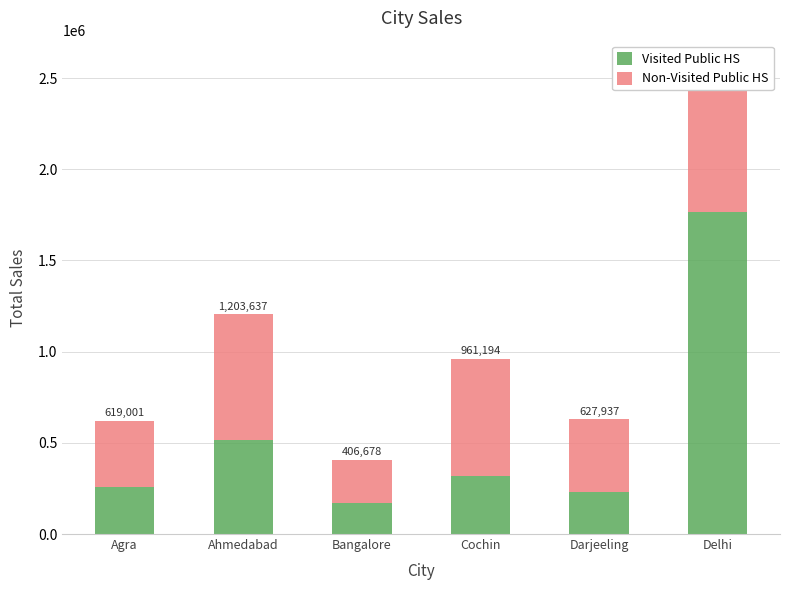

Between Delhi and Bangalore, which is larger?

Delhi